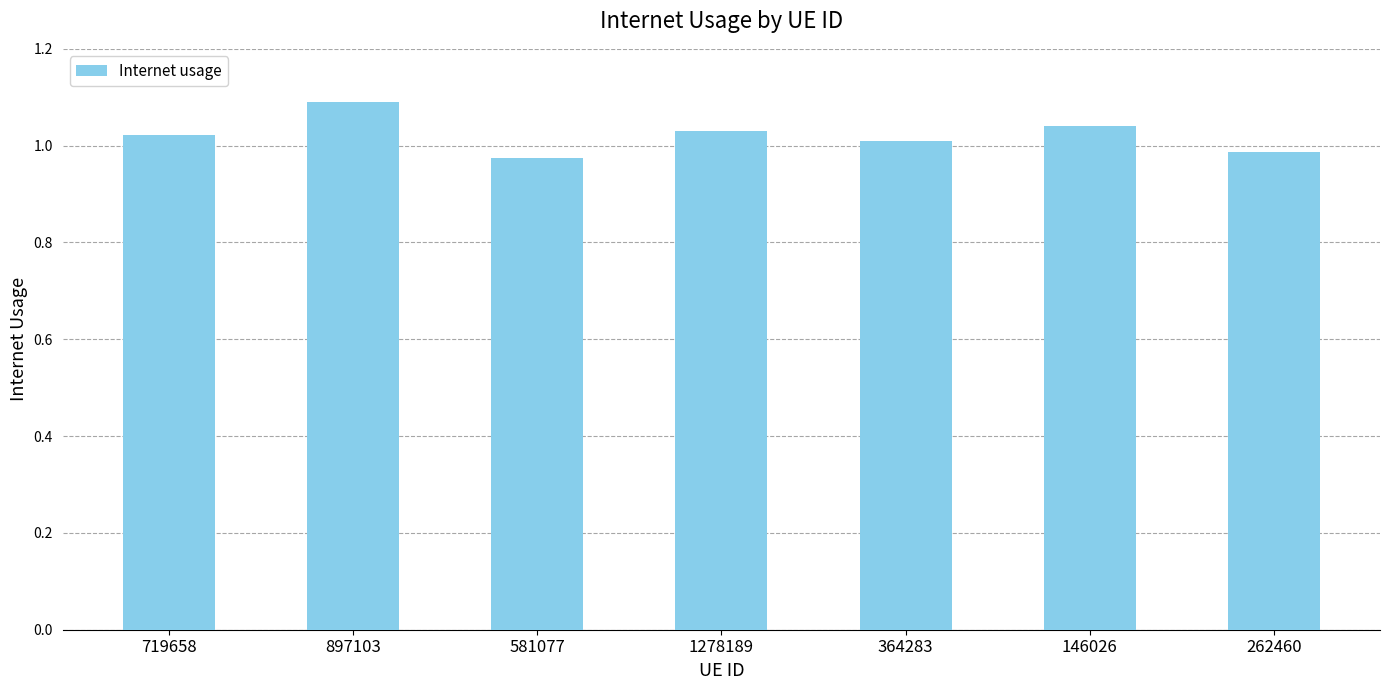

True or false: the data shows 1.0 at 581077.

True